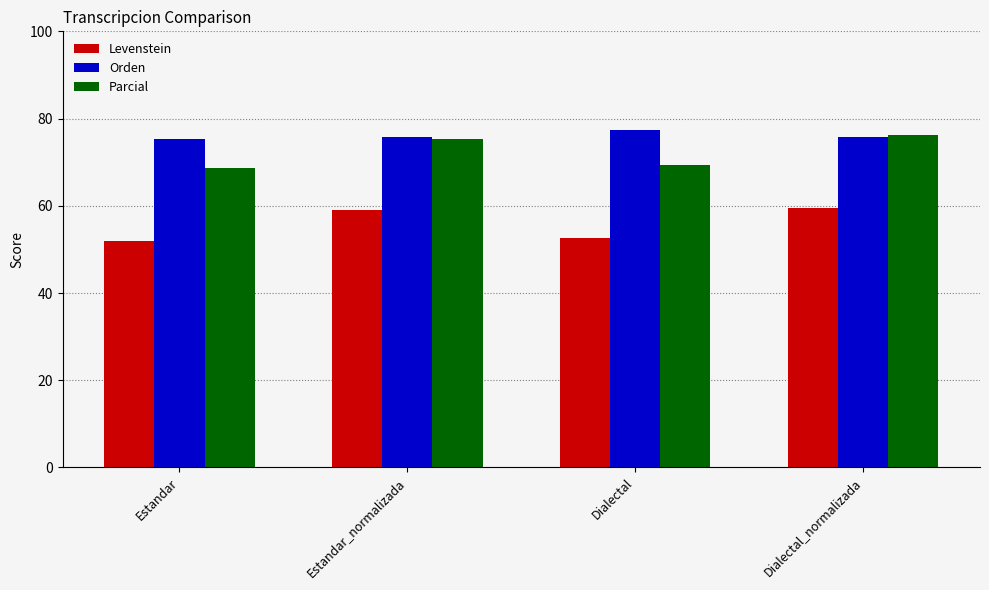

What is the sum of the Levenstein values at Dialectal_normalizada and Estandar_normalizada?

118.5